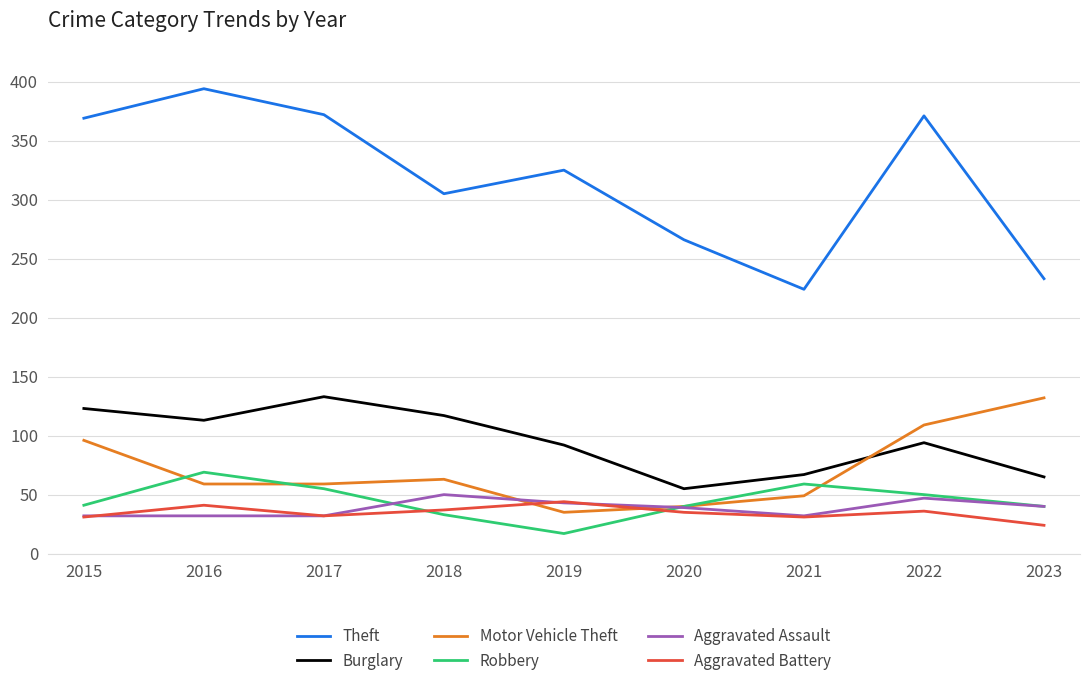

Which series has the widest spread of values?

Theft